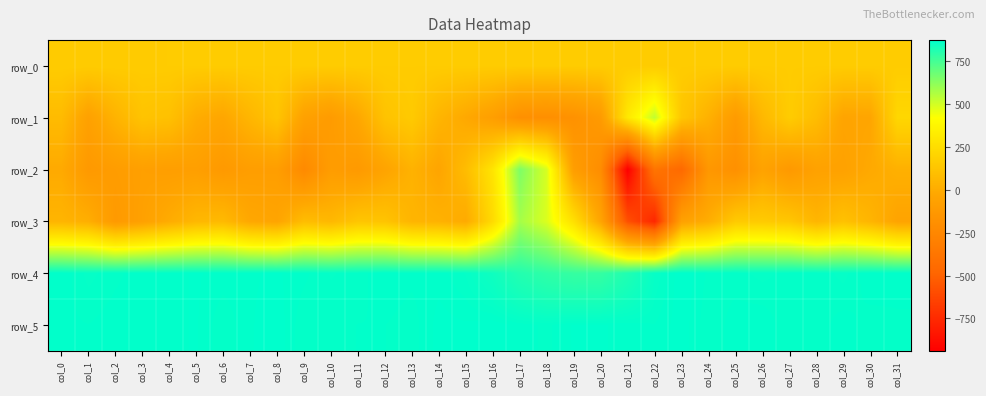

At which label does row_0 reach its minimum?

col_0